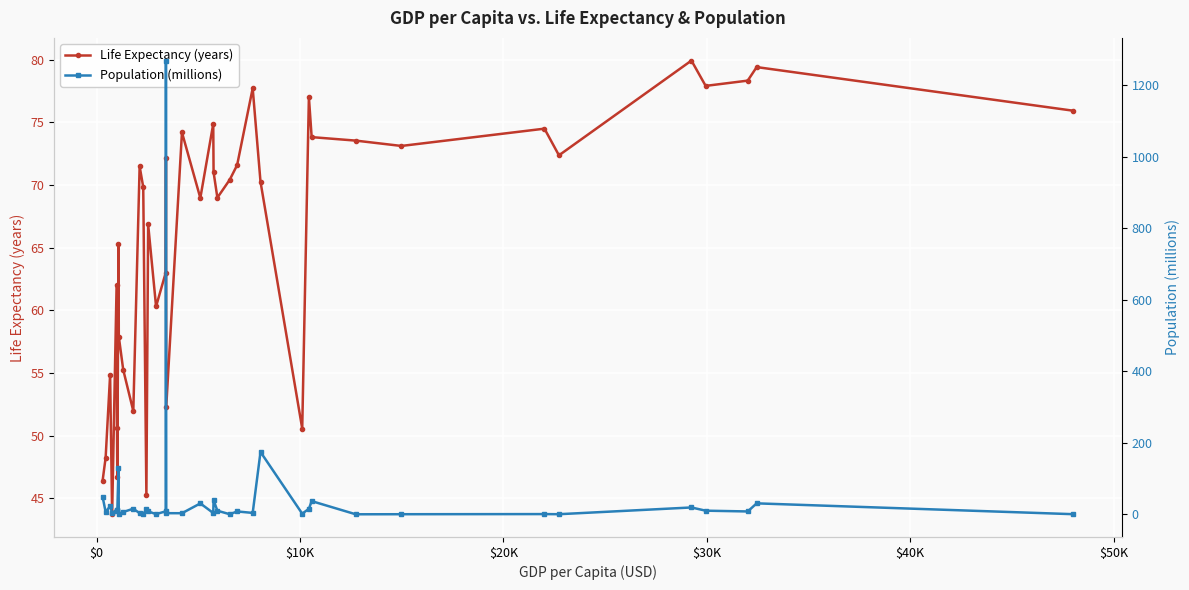

What is the average value of the Life Expectancy (years) series?

65.5